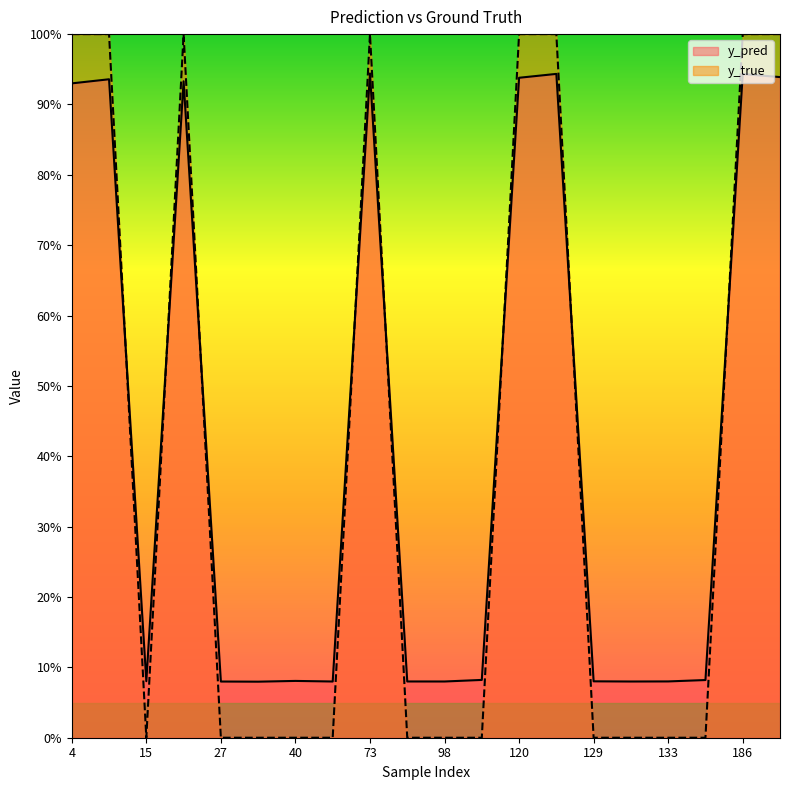

The value of y_true at 22 is 1.0. True or false?

True